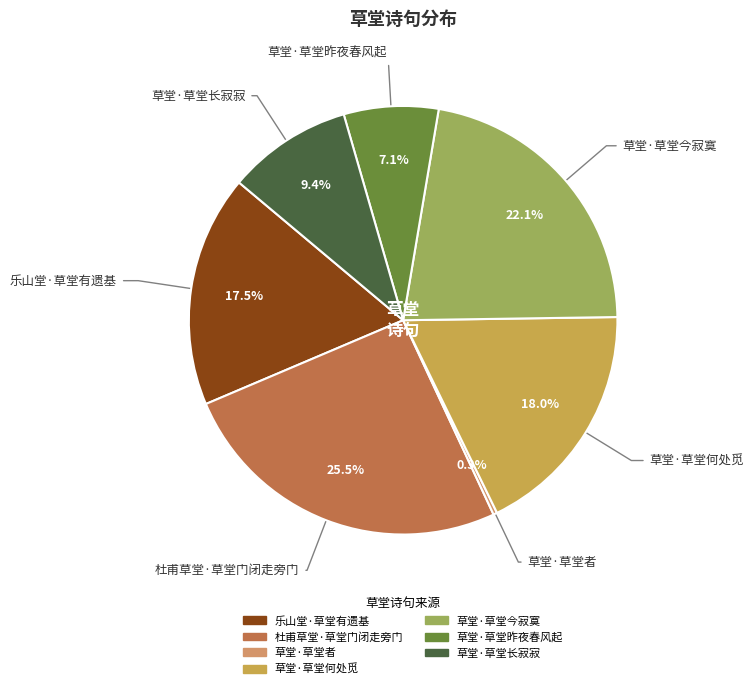

What is the smallest slice in the pie chart?

草堂·草堂者